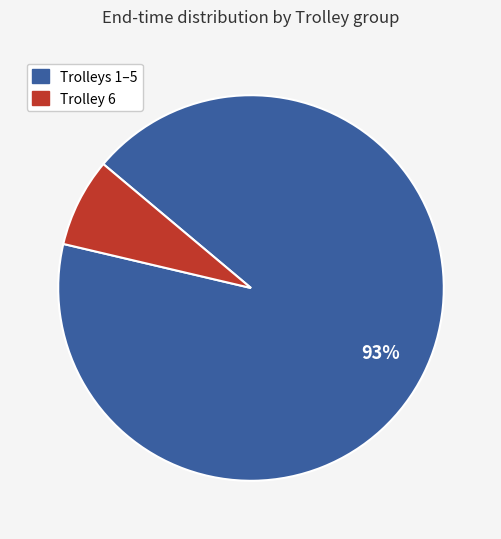

To the nearest percent, what is the average slice percentage?

50%